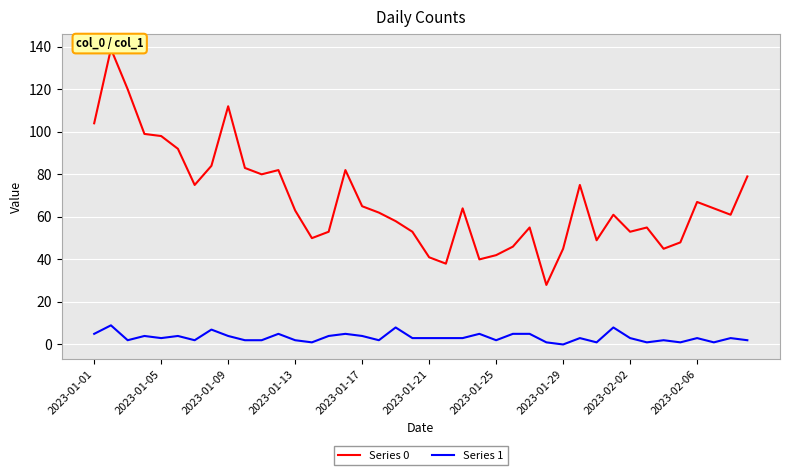

List the series in order of their overall mean, highest first.

Series 0, Series 1